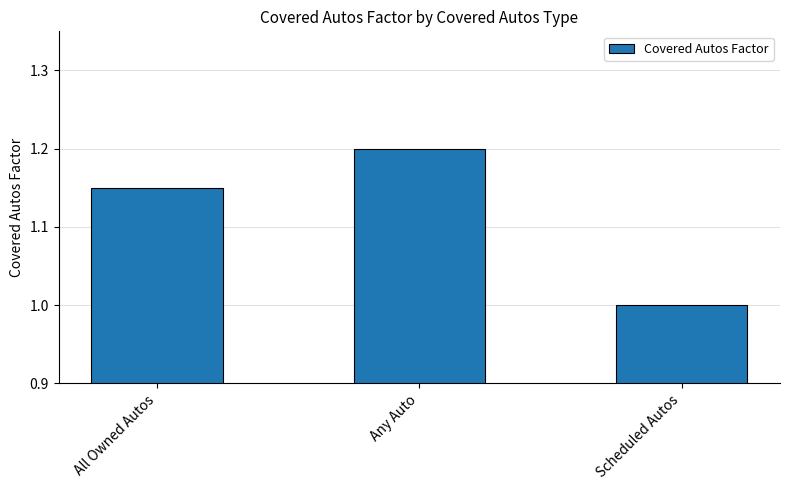

True or false: the data shows 0.8 at Any Auto.

False